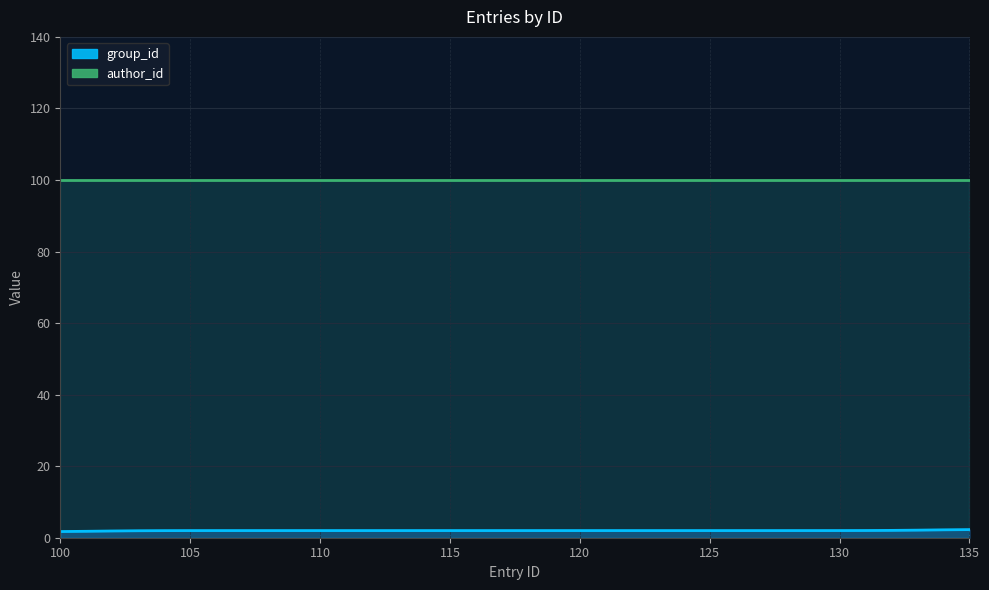

Reading left to right, transcribe all the data shown in this chart.

group_id: 100=1	101=2	102=3	103=1	104=2	105=3	106=1	107=2	108=3	109=1	110=2	111=3	112=1	113=2	114=3	115=1	116=2	117=3	118=1	119=2	120=3	121=1	122=2	123=3	124=1	125=2	126=3	127=1	128=2	129=3	130=1	131=2	132=3	133=1	134=2	135=3
author_id: 100=100	101=100	102=100	103=100	104=100	105=100	106=100	107=100	108=100	109=100	110=100	111=100	112=100	113=100	114=100	115=100	116=100	117=100	118=100	119=100	120=100	121=100	122=100	123=100	124=100	125=100	126=100	127=100	128=100	129=100	130=100	131=100	132=100	133=100	134=100	135=100